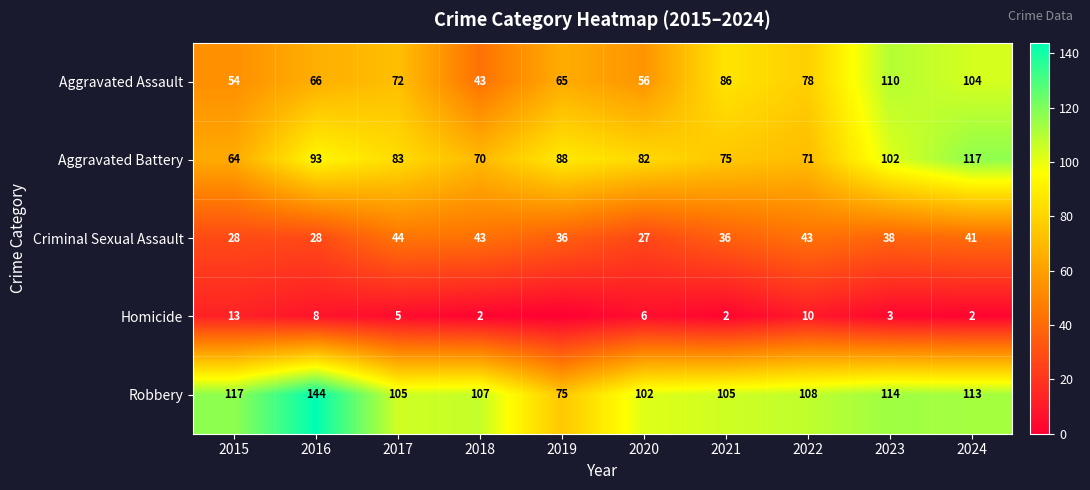

How many categories are shown in the chart?

10